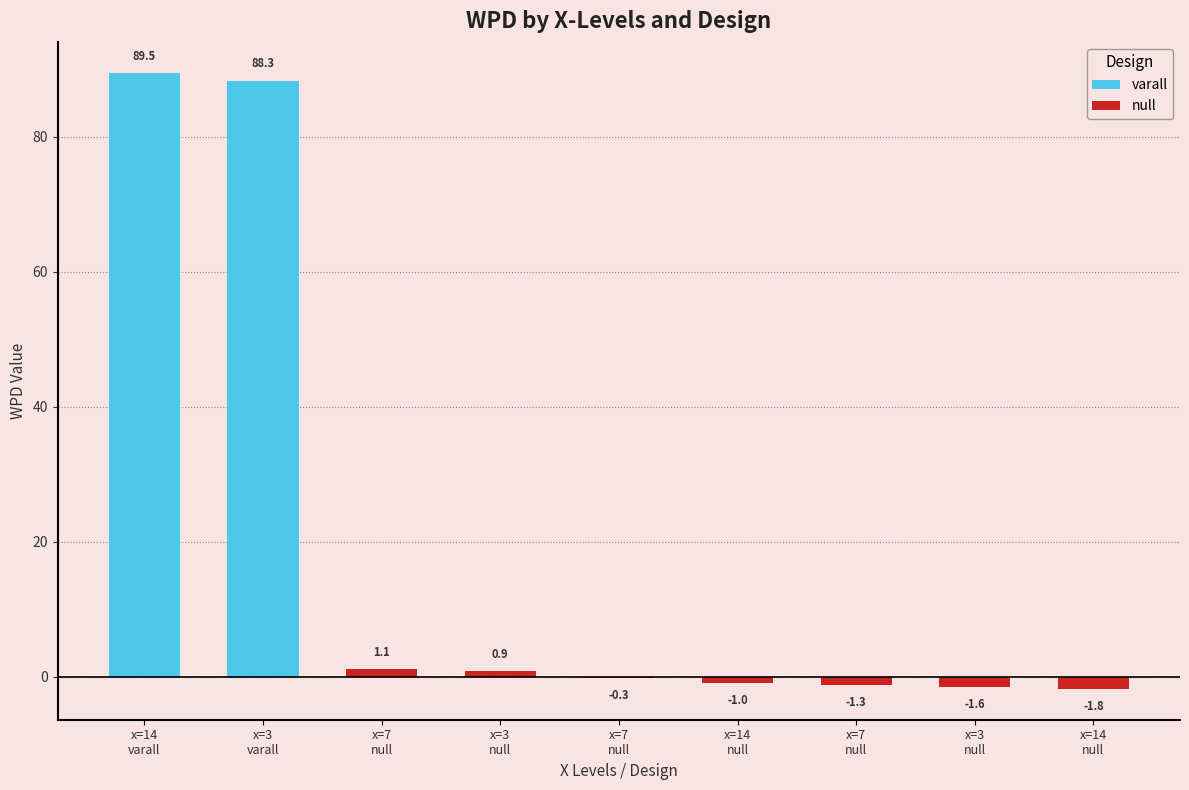

Reading left to right, what are all the values shown in this chart?

wpd: 89.5	88.3	1.1	0.9	-0.3	-1.0	-1.3	-1.6	-1.8
facet_levels: 2.0	10.0	9.0	2.0	2.0	10.0	10.0	9.0	9.0